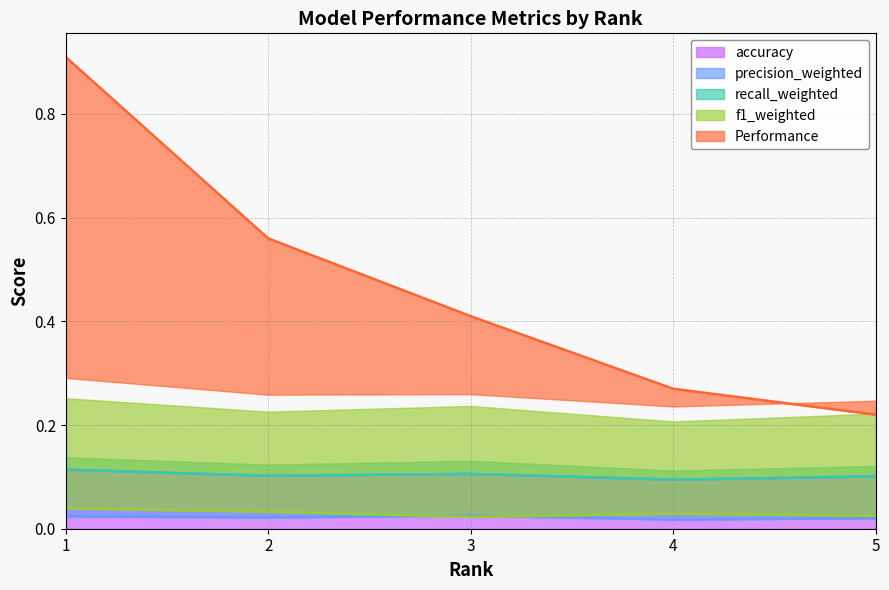

The value of accuracy at 5 is 0.1. True or false?

True